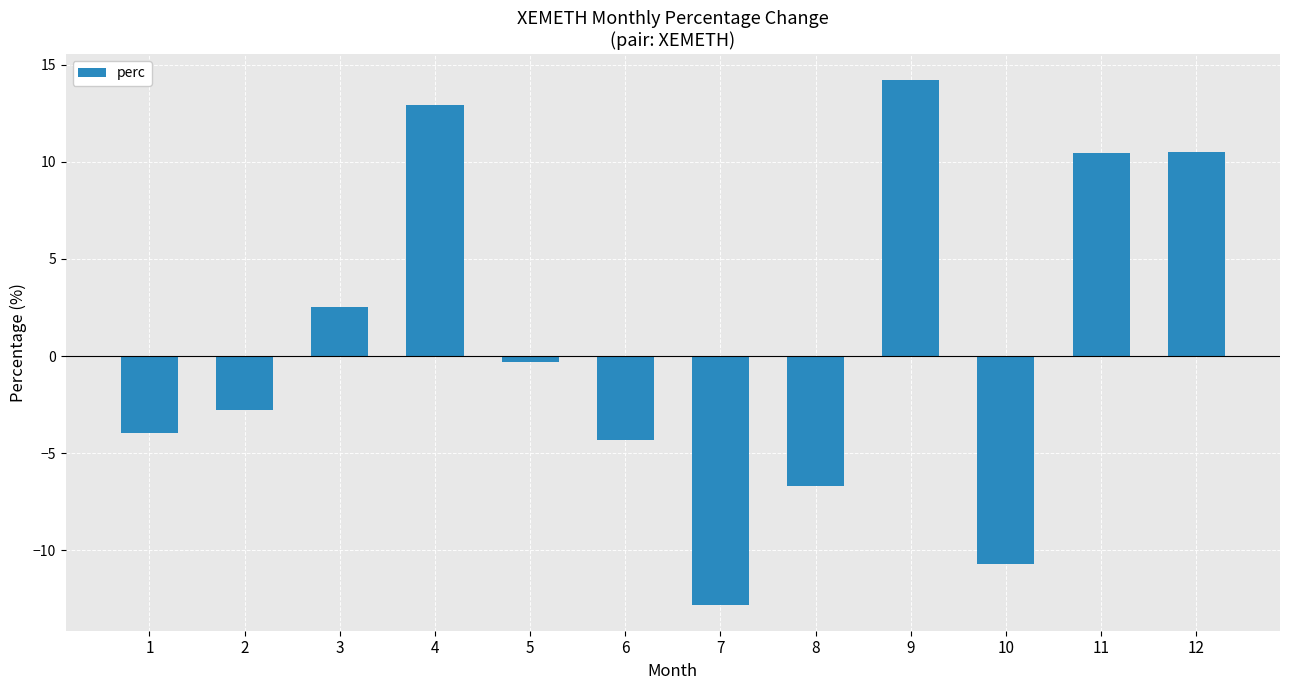

What is the value of the 10th bar from the left?

-10.7